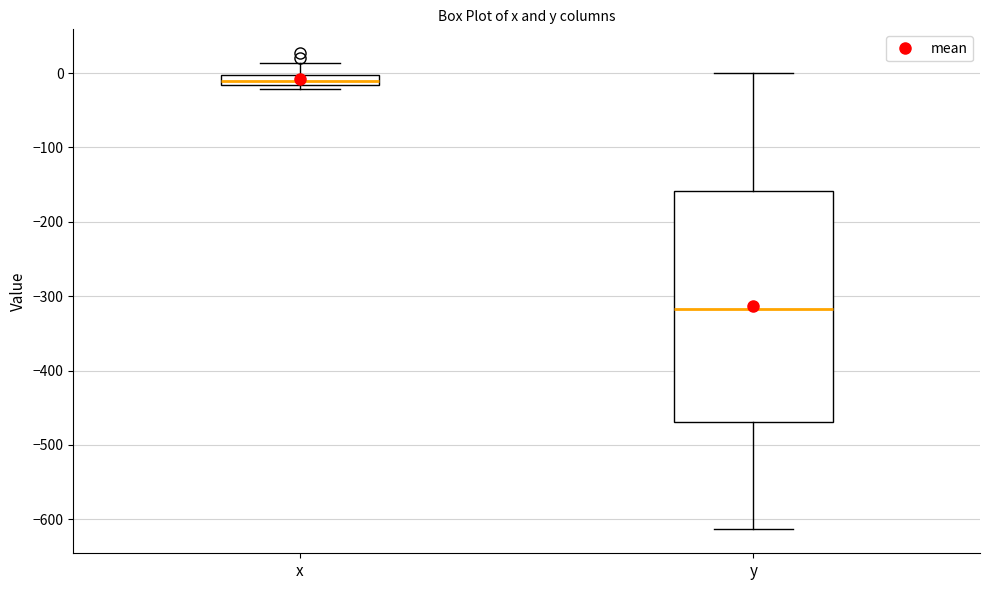

Where does the upper whisker of the box for y end on the y-axis? The values are not printed on the chart, so give them approximately, as read against the axis.

0